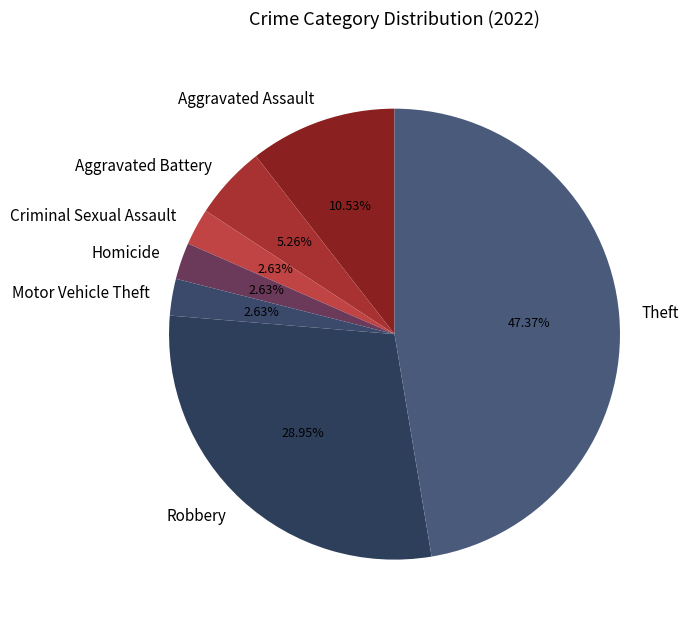

Is it true that Homicide is 3% of the pie?

True